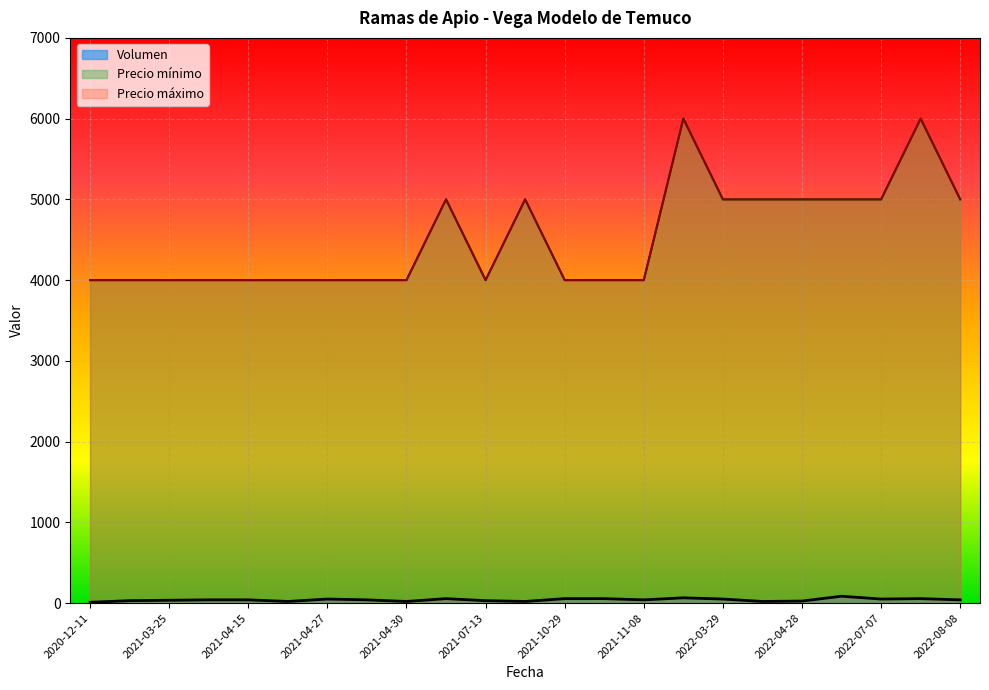

What is the total value across all series at 2021-11-09?

12065